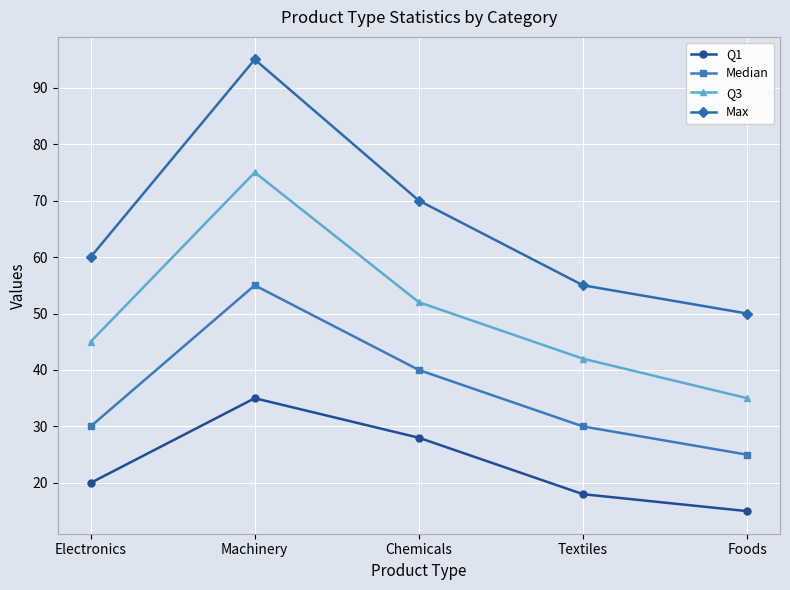

What are all the series names shown in the legend?

Q1, Median, Q3, Max